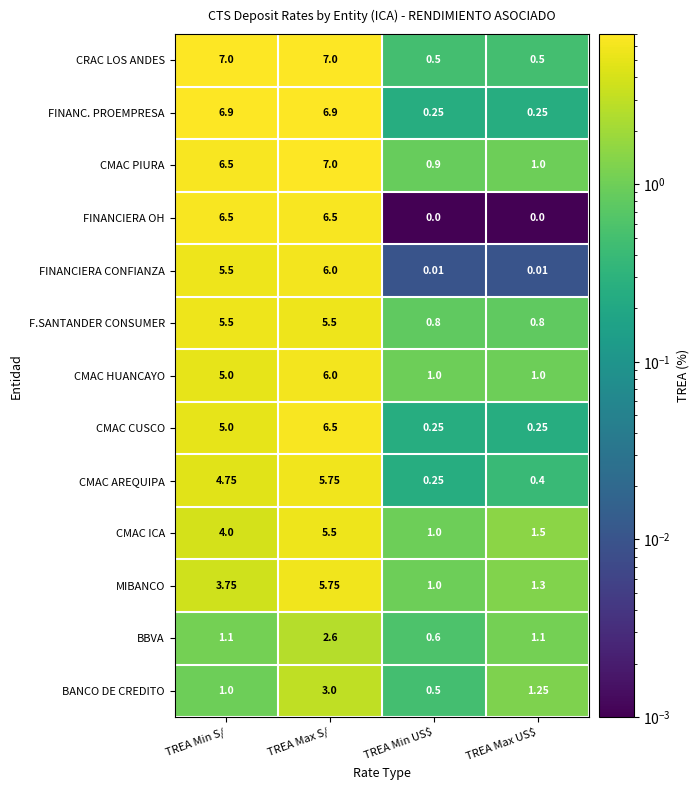

At which category is the sum across all series the highest?

TREA Max S/